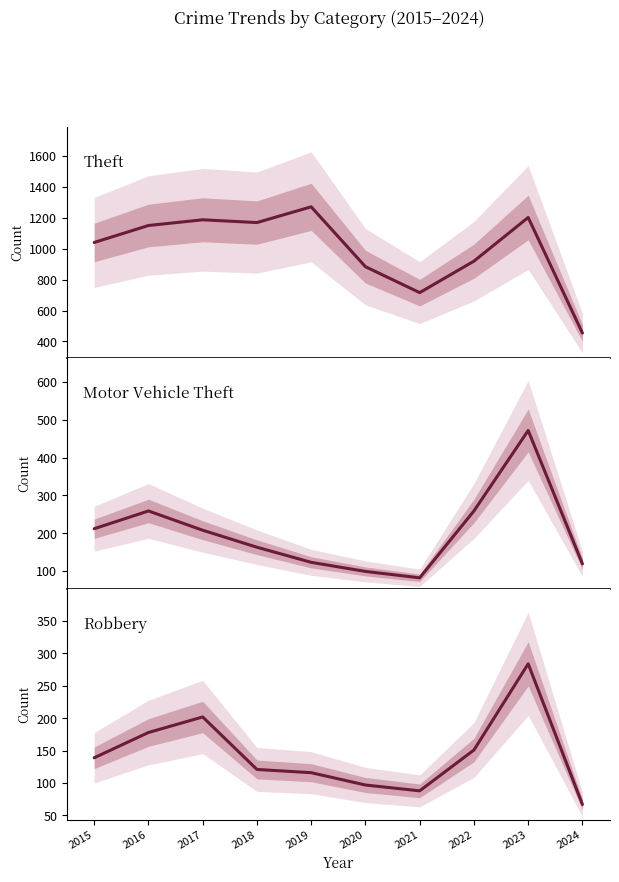

Read the Robbery value at 2022.

151